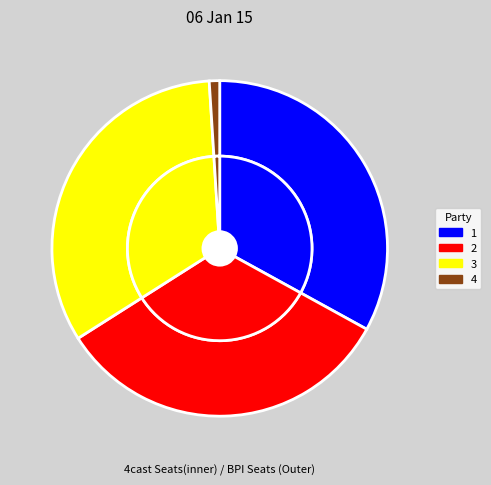

Which has a higher value, 4 or 3?

3